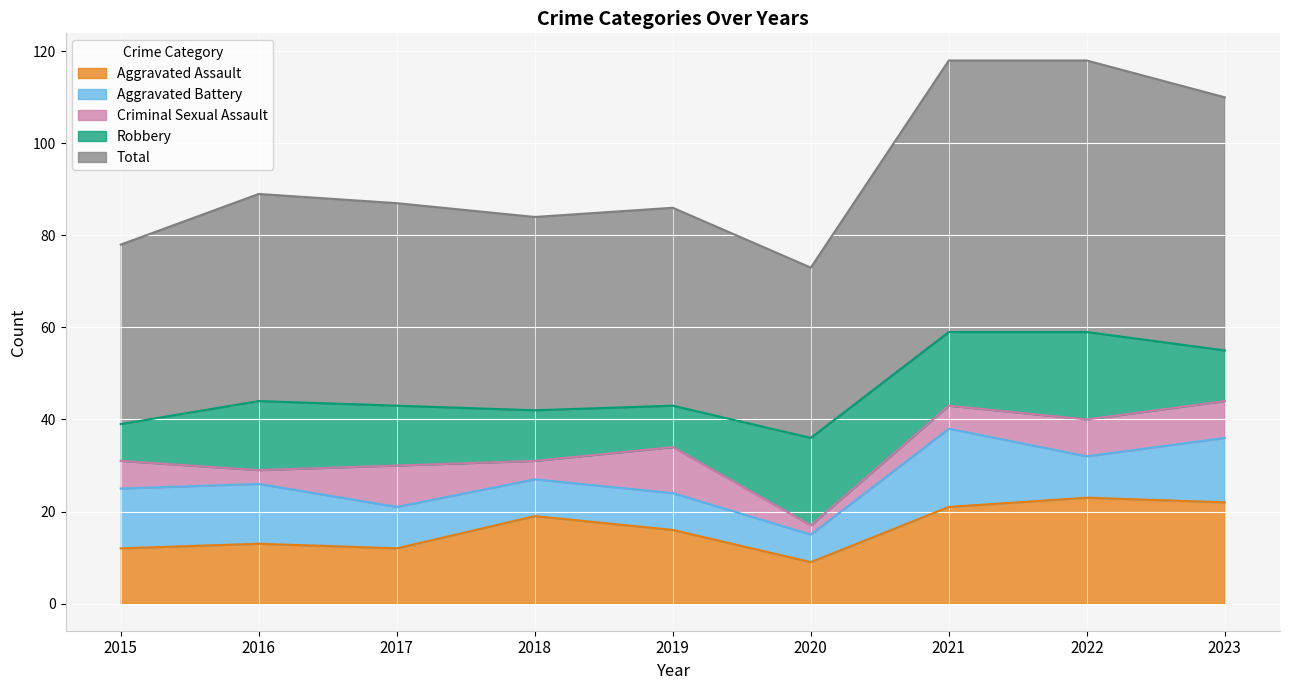

How many series are shown in this chart?

5